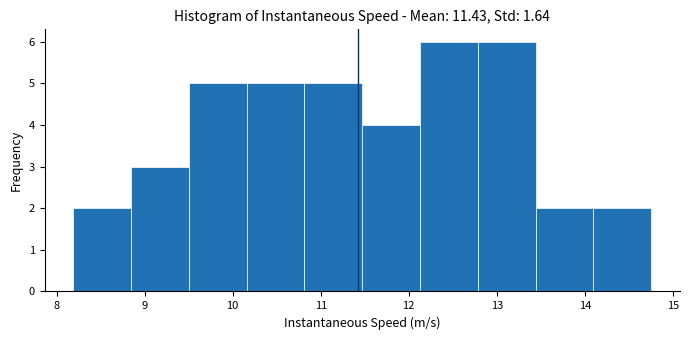

Reading left to right, list every bar in this chart as the range it spans on the x-axis followed by its height. Neither the bar edges nor the heights are printed on the chart, so give them approximately, as read against the axes.

8.2 to 8.8: 2
8.8 to 9.5: 3
9.5 to 10.2: 5
10.2 to 10.8: 5
10.8 to 11.5: 5
11.5 to 12.1: 4
12.1 to 12.8: 6
12.8 to 13.4: 6
13.4 to 14.1: 2
14.1 to 14.8: 2